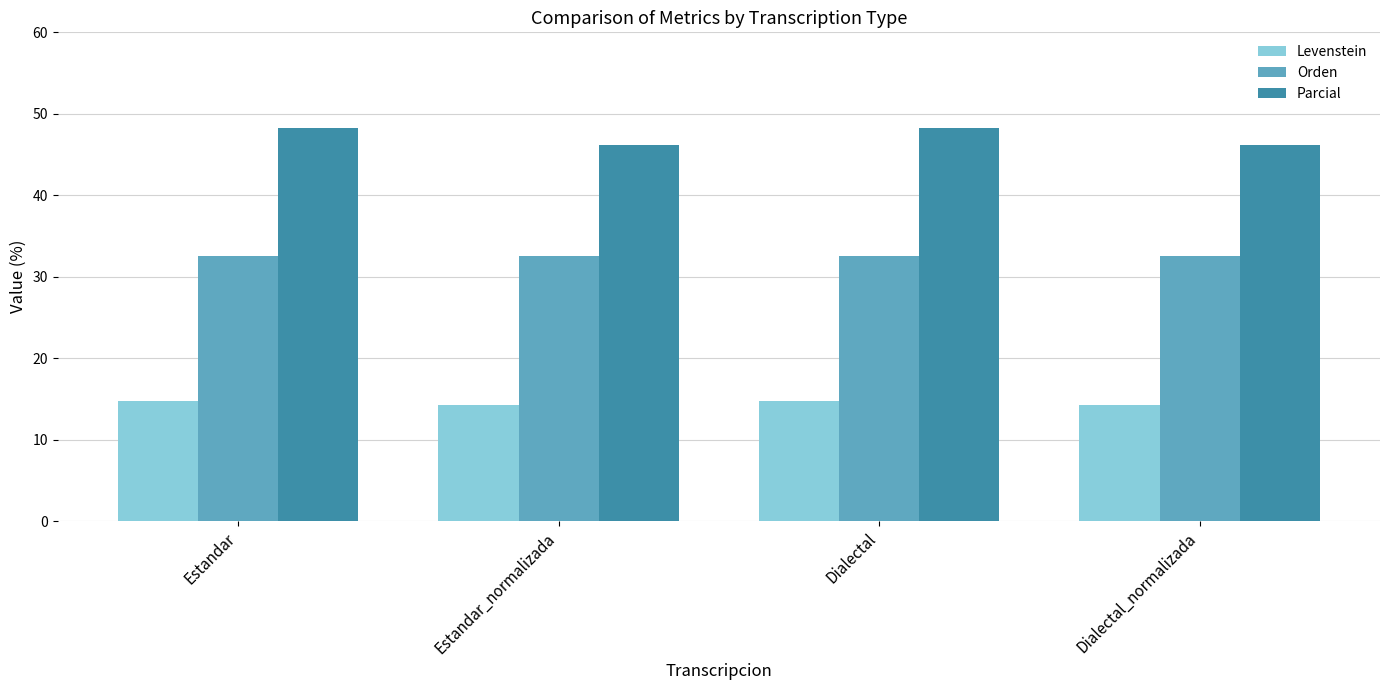

What is the minimum value shown in the chart?

14.3